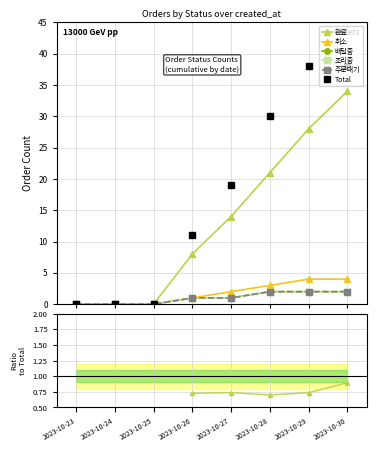

Does the chart have visible grid lines?

Yes